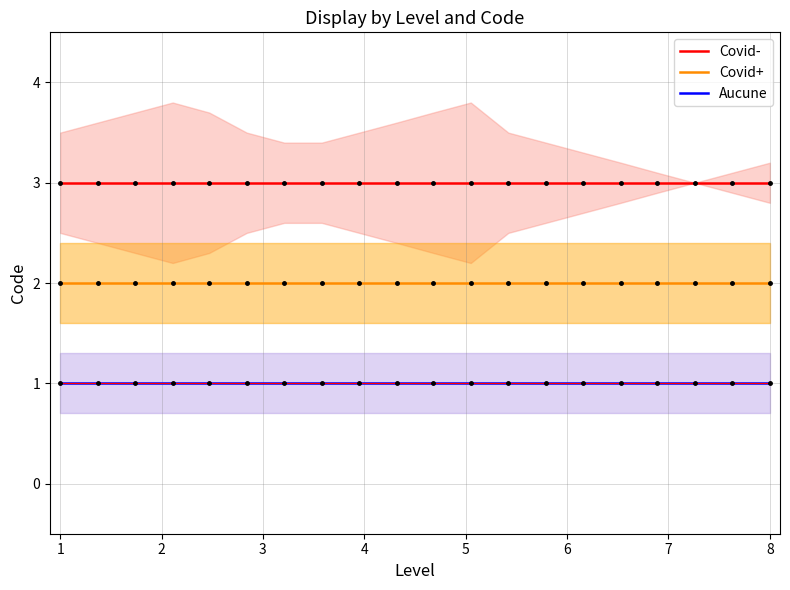

Which series has the widest spread of values?

Covid-